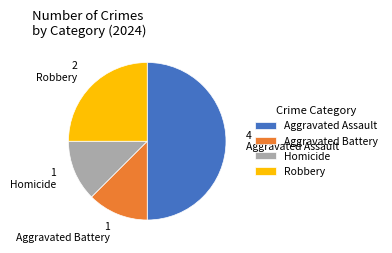

Is the sum of Homicide and Robbery greater than half?

No